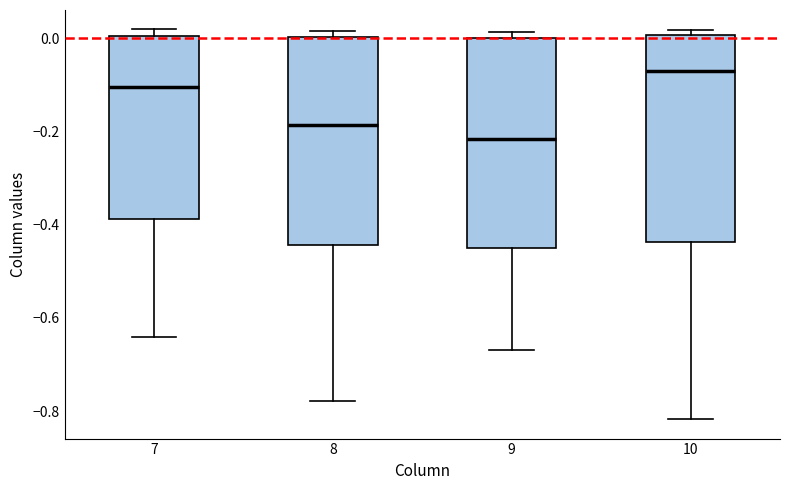

Reading left to right, read every box against the y-axis: the position of its median line, the range the box covers, and the ends of its whiskers. The values are not printed on the chart, so give them approximately, as read against the axis.

7: median -0.10, box -0.38 to 0.00, whiskers -0.64 to 0.02
8: median -0.18, box -0.44 to 0.00, whiskers -0.78 to 0.02
9: median -0.22, box -0.46 to 0.00, whiskers -0.66 to 0.02
10: median -0.06, box -0.44 to 0.00, whiskers -0.82 to 0.02